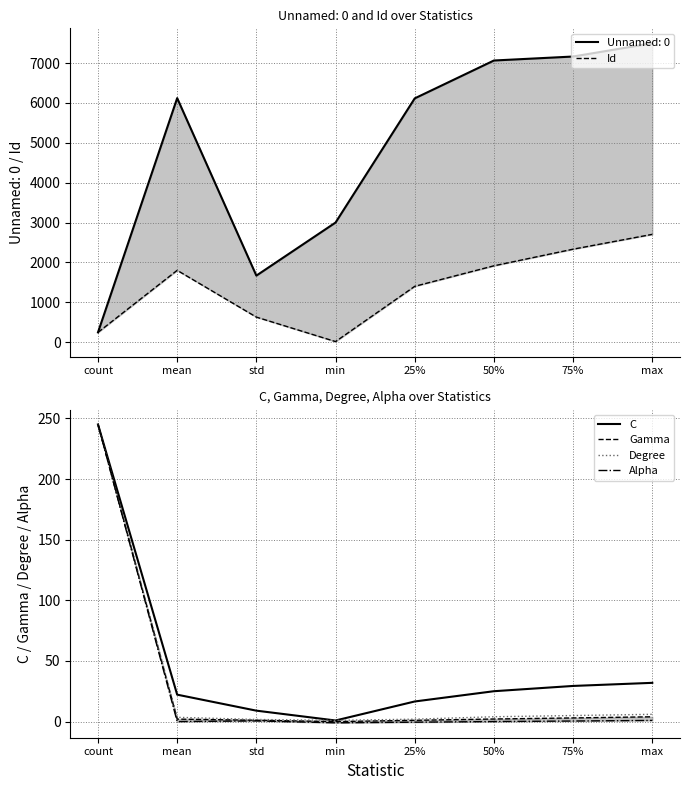

Between 50% and 75%, which series saw the biggest shift?

Id